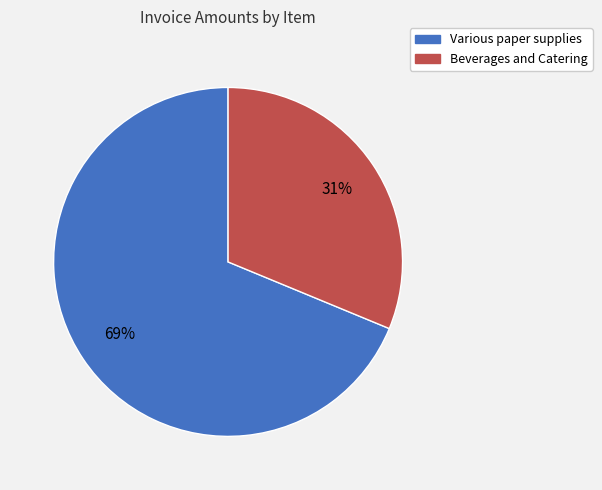

Which has a higher value, Various paper supplies or Beverages and Catering?

Various paper supplies